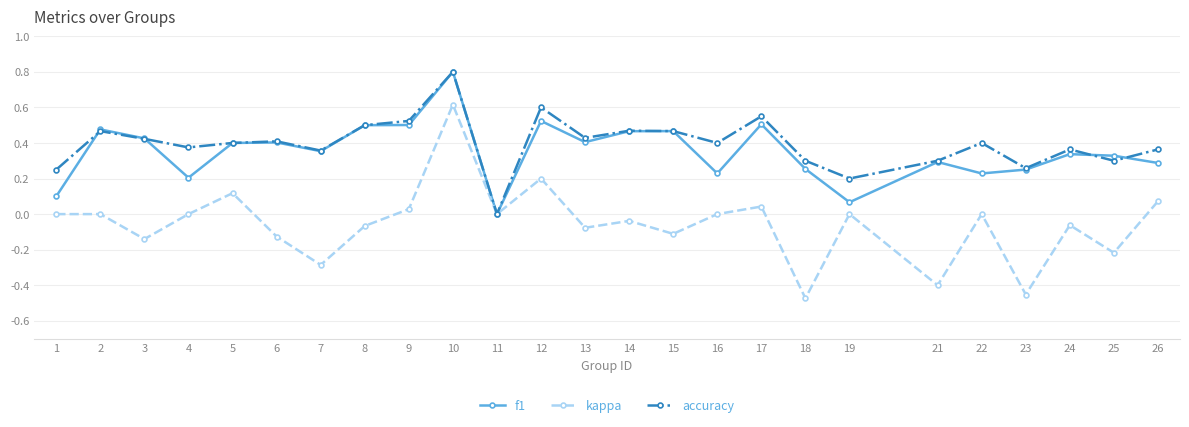

How many categories are shown in the chart?

25